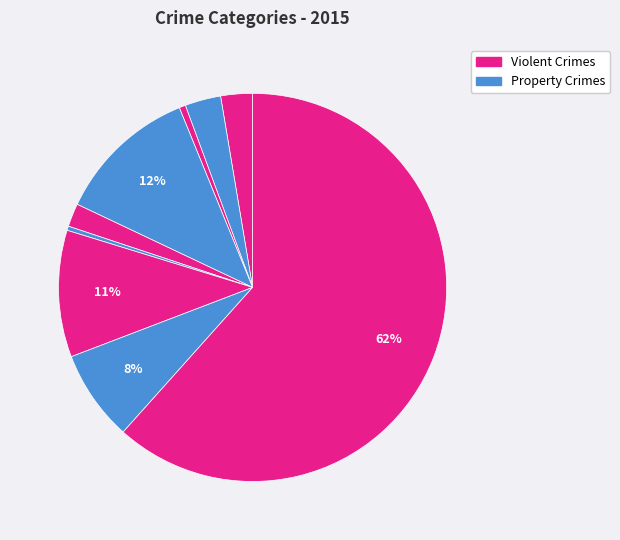

How many slices are in this pie chart?

9